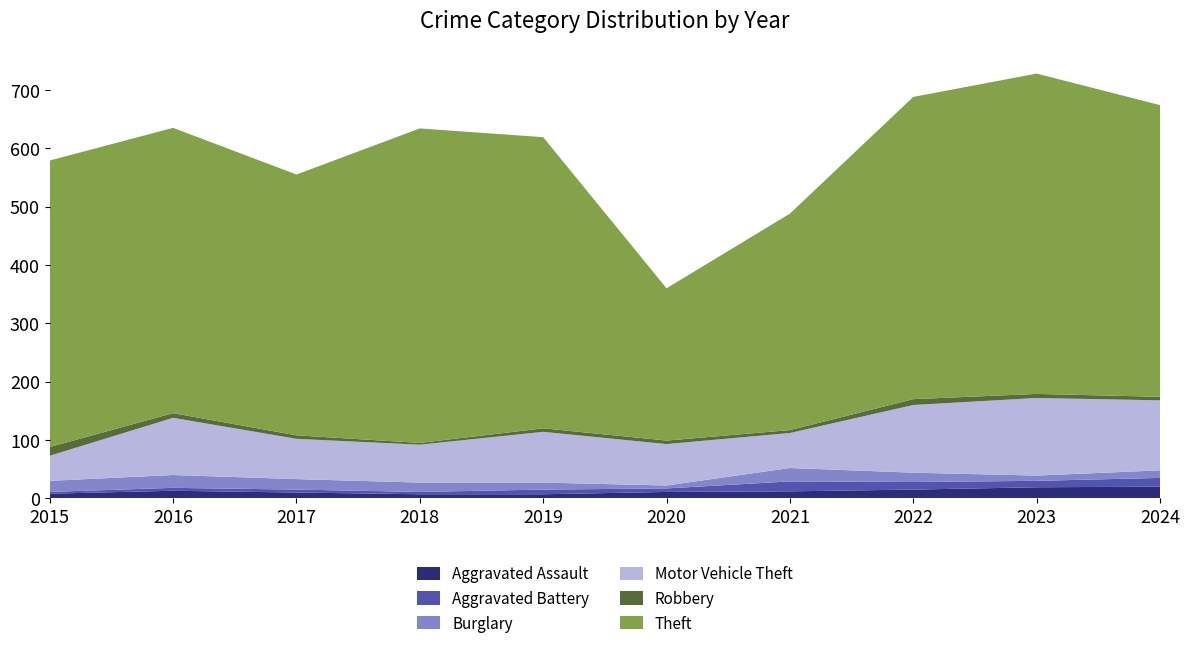

Reading left to right, what are all the values shown in this chart?

Aggravated Assault: 2015=8	2016=13	2017=10	2018=7	2019=7	2020=11	2021=12	2022=15	2023=19	2024=20
Aggravated Battery: 2015=3	2016=5	2017=5	2018=4	2019=8	2020=6	2021=17	2022=13	2023=11	2024=15
Burglary: 2015=19	2016=22	2017=18	2018=16	2019=12	2020=5	2021=23	2022=16	2023=9	2024=13
Motor Vehicle Theft: 2015=43	2016=98	2017=69	2018=65	2019=87	2020=71	2021=60	2022=116	2023=133	2024=120
Robbery: 2015=15	2016=8	2017=6	2018=3	2019=6	2020=6	2021=5	2022=10	2023=7	2024=6
Theft: 2015=491	2016=489	2017=447	2018=539	2019=499	2020=261	2021=371	2022=518	2023=549	2024=500